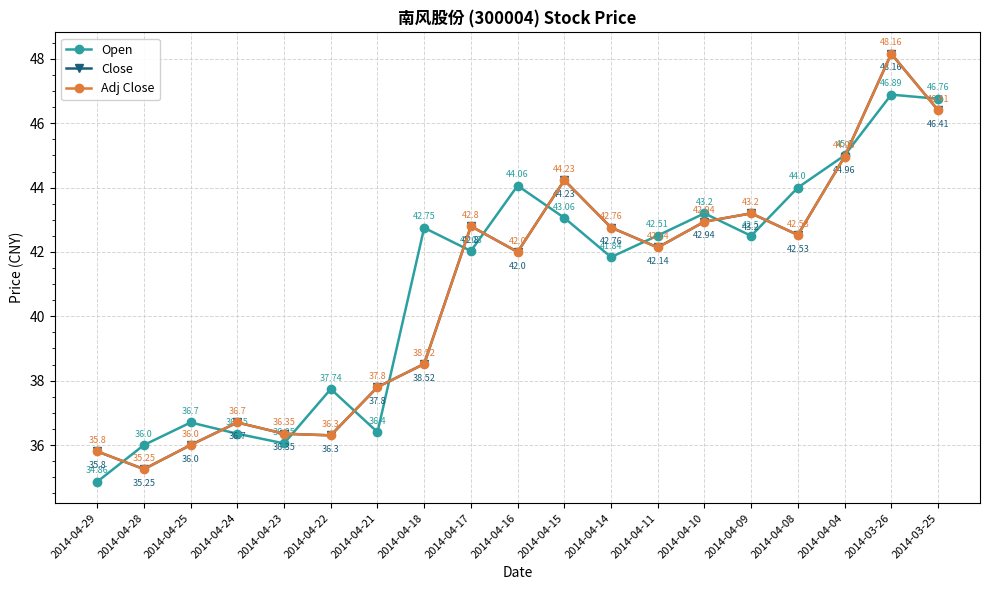

True or false: Open has more than 1 interior local peaks.

True